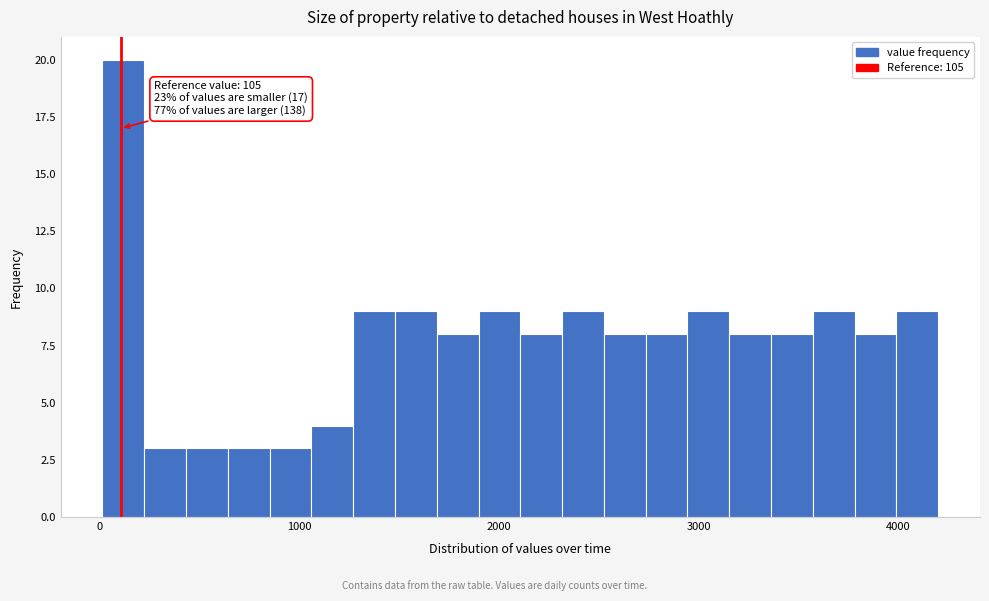

Read against the x-axis, roughly where is the centre of the tallest bar?

100